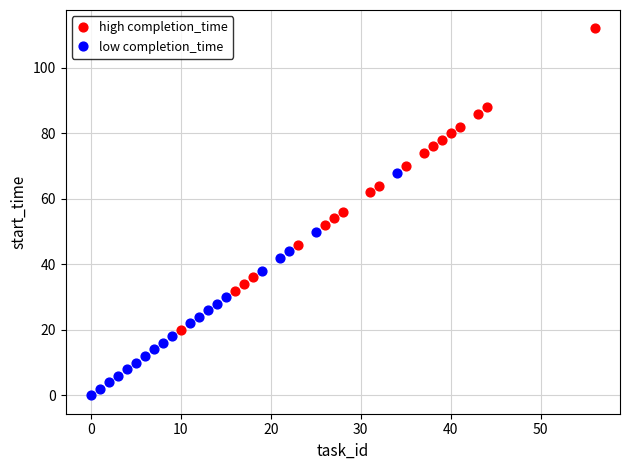

Which series contains the lowest Y value?

low completion_time